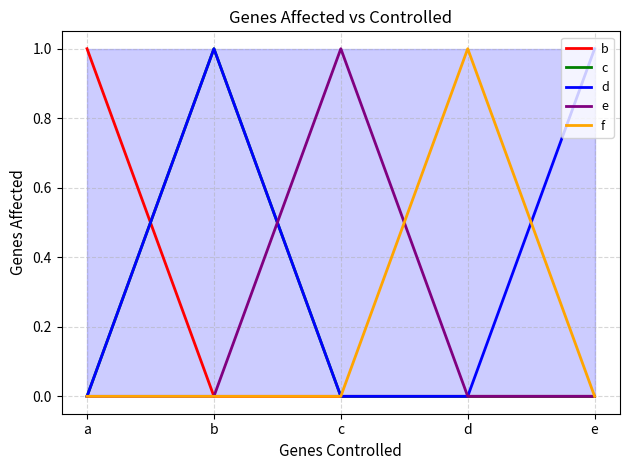

At which category is the sum across all series the highest?

b